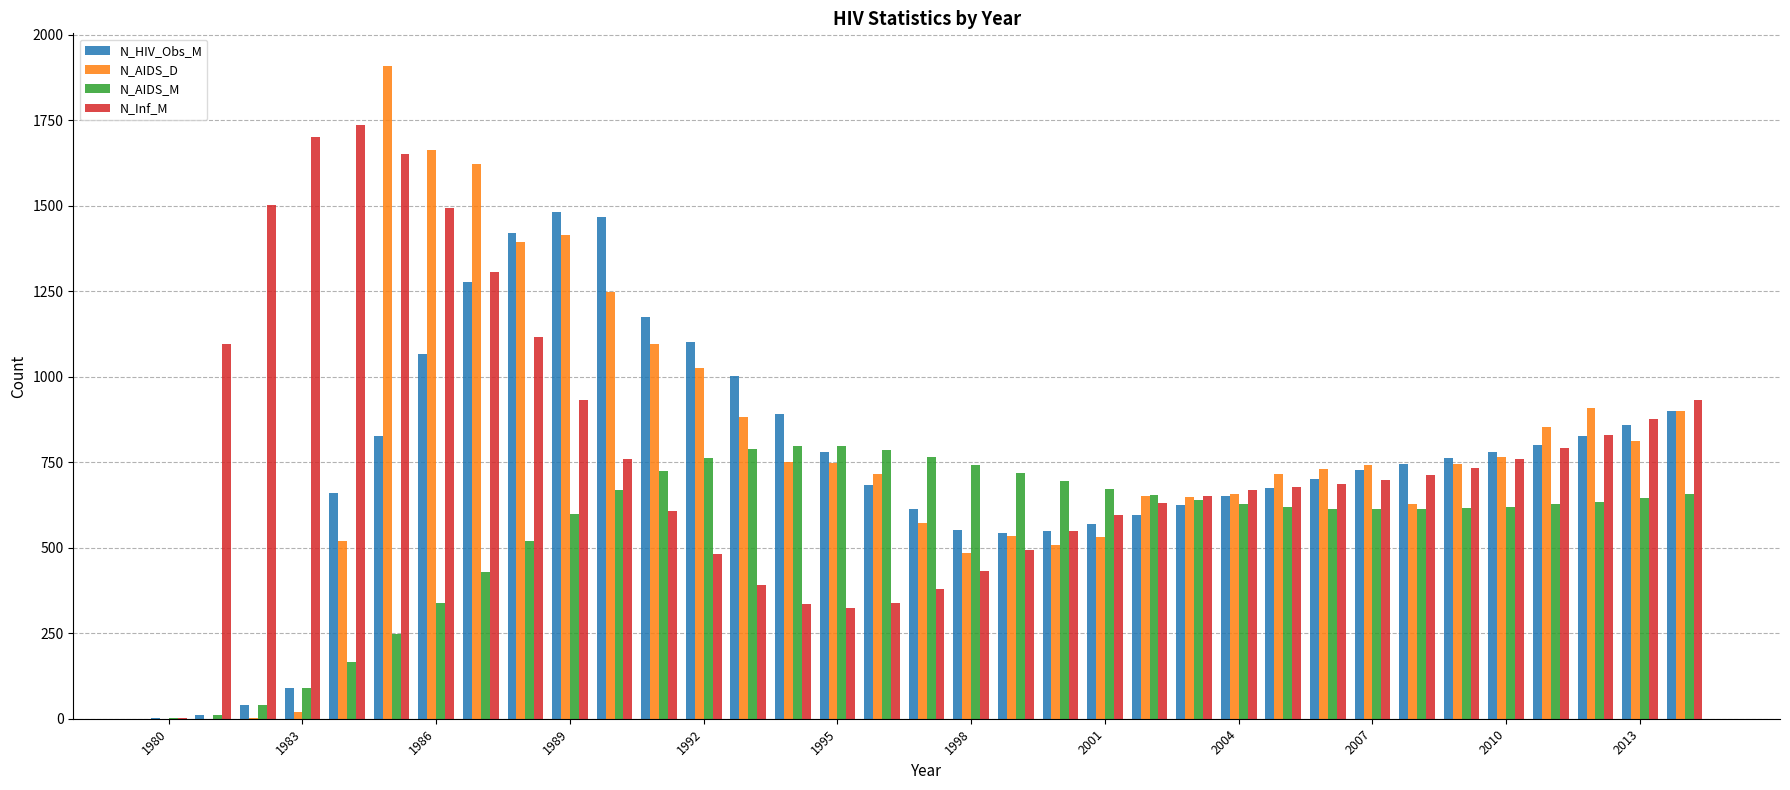

What is the sum of all N_HIV_Obs_M values?

26450.8